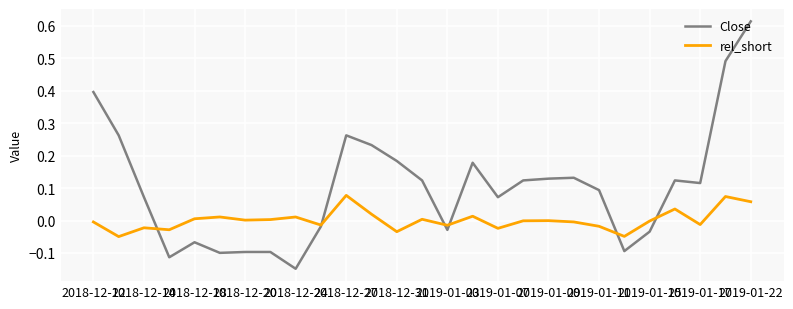

Which series has the largest range (max minus min)?

Close